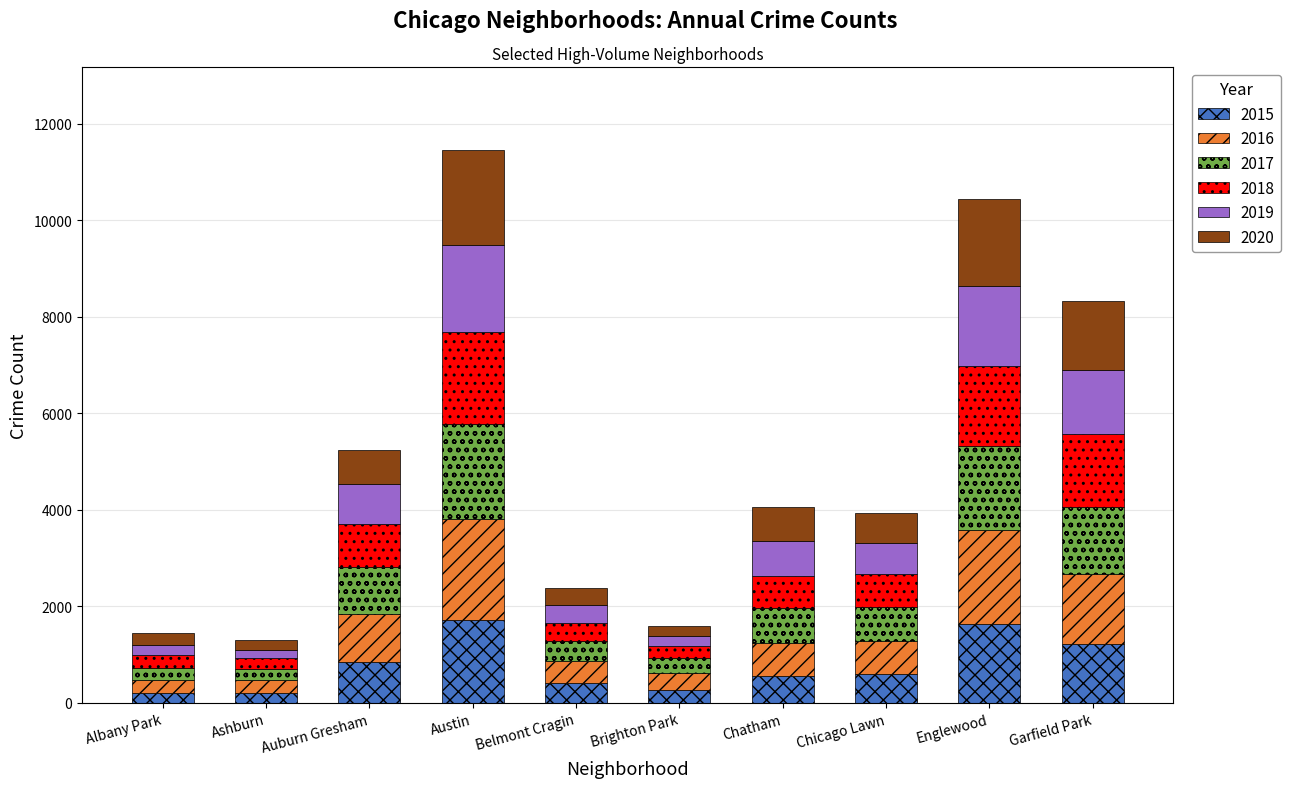

Are the bars grouped side by side (vs. stacked)?

No